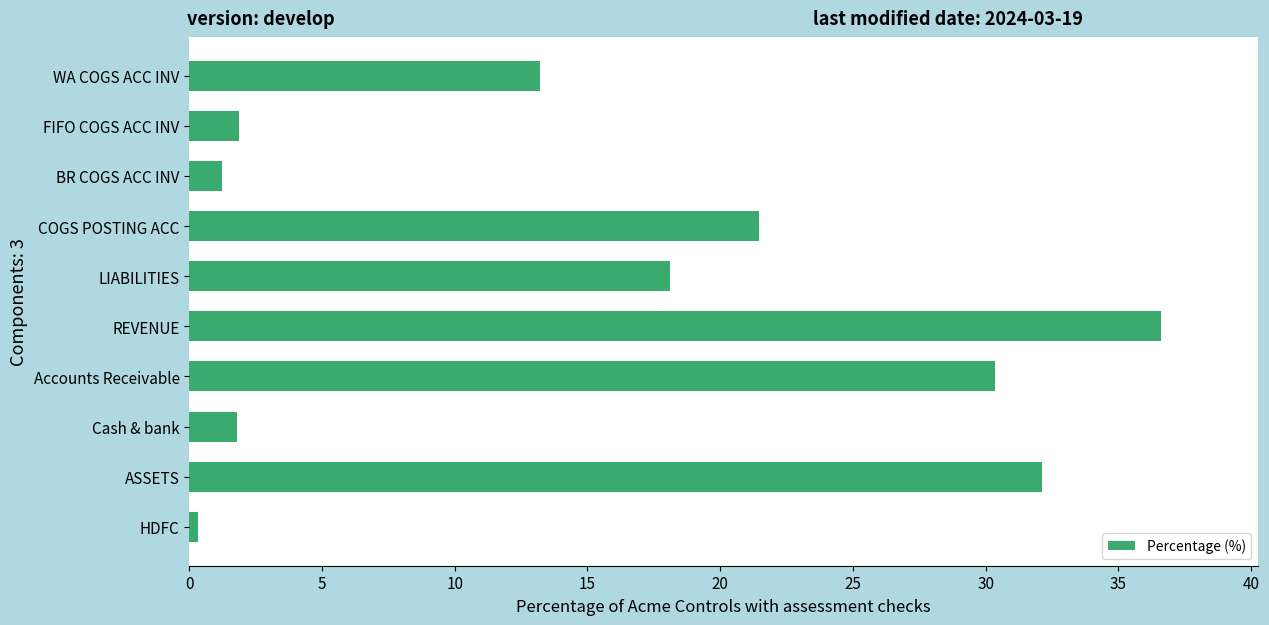

The chart shows a value of 13.2 at WA COGS ACC INV. True or false?

True